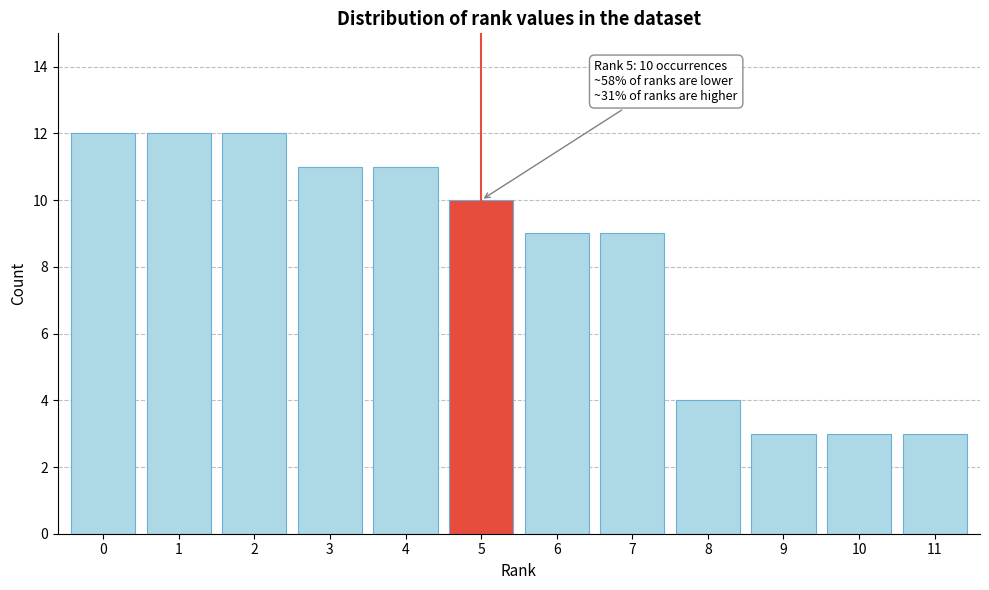

Reading left to right, transcribe all the data shown in this chart.

0=12	1=12	2=12	3=11	4=11	5=10	6=9	7=9	8=4	9=3	10=3	11=3